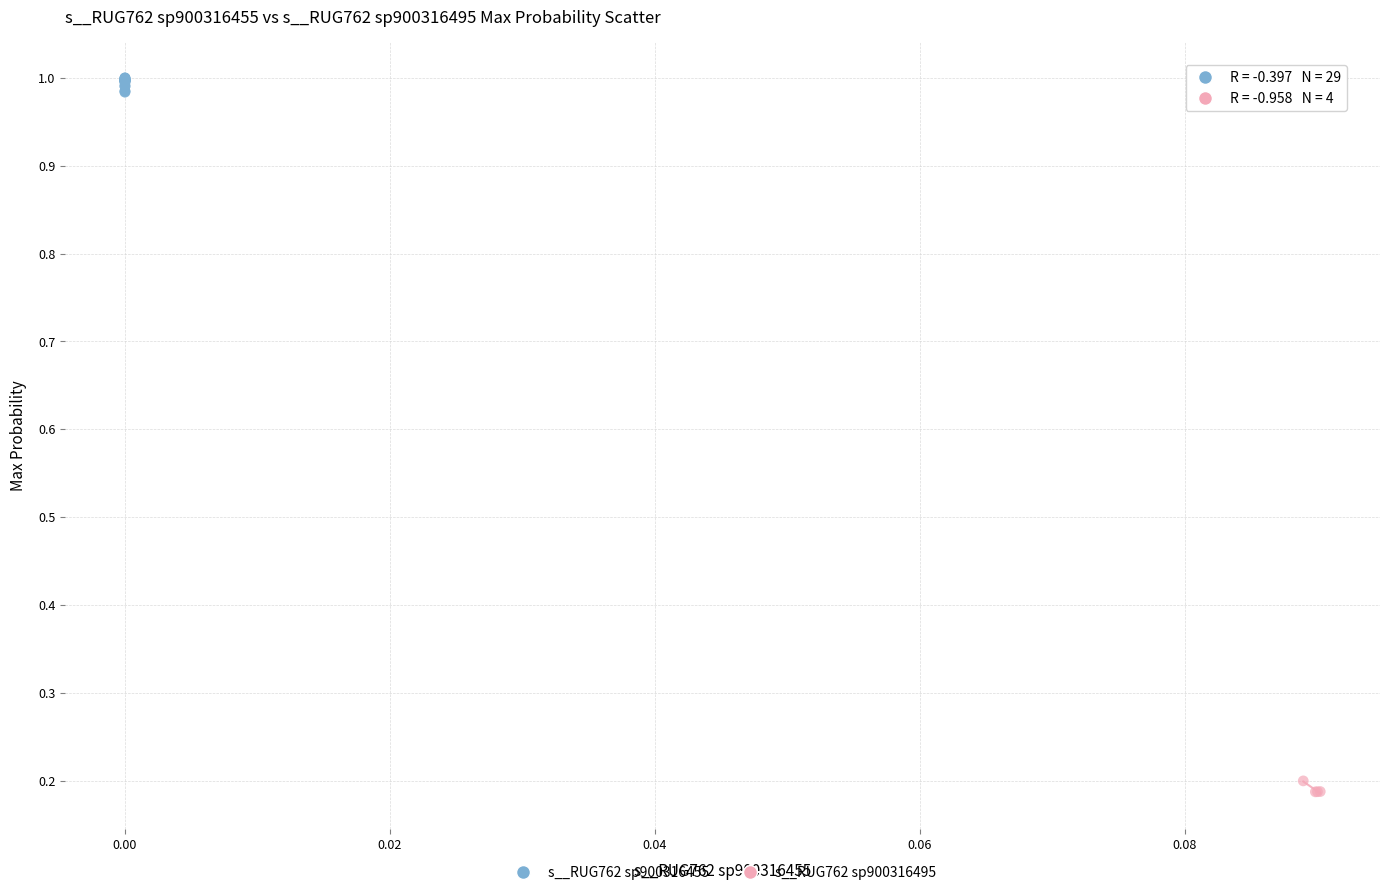

Which series has the largest Y range (max minus min)?

s__RUG762 sp900316455